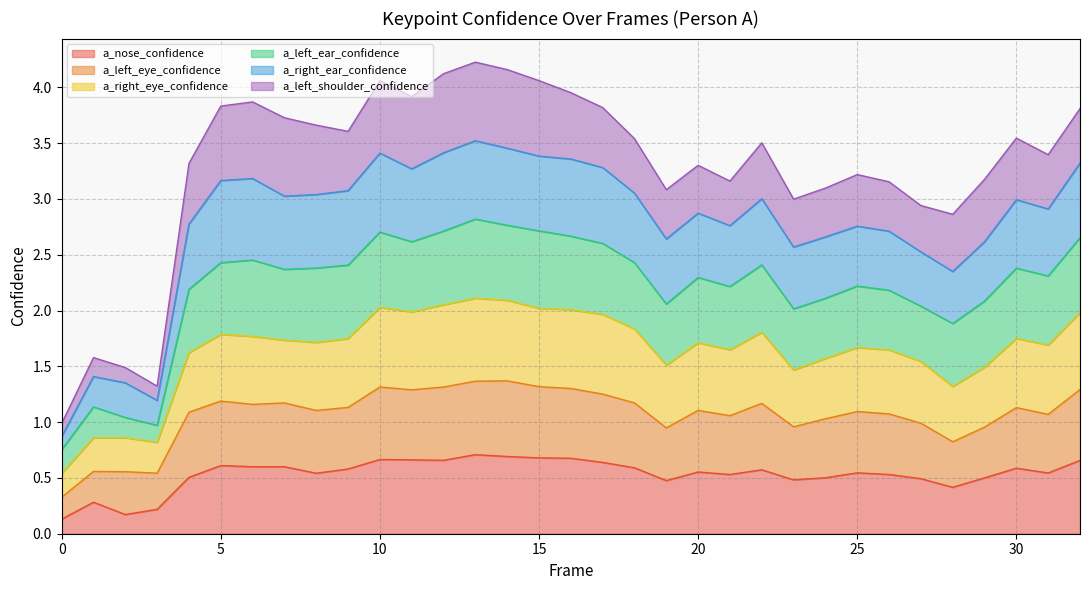

Rank the categories by a_right_eye_confidence value from highest to lowest.

13, 14, 12, 10, 15, 16, 11, 32, 17, 18, 22, 5, 6, 30, 9, 7, 8, 20, 31, 25, 21, 26, 4, 24, 27, 19, 29, 23, 28, 2, 1, 3, 0